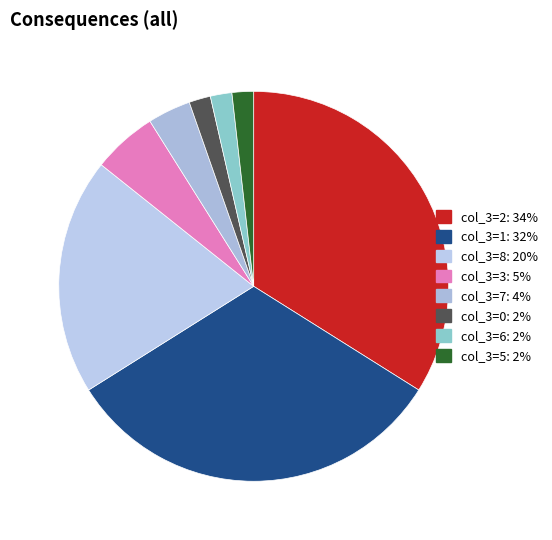

Count the number of slices in the pie.

8